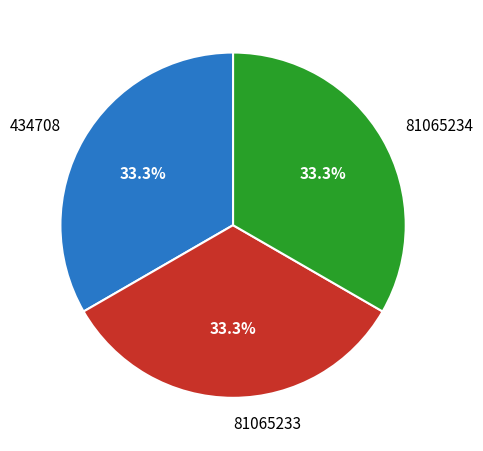

How many slices are in this pie chart?

3